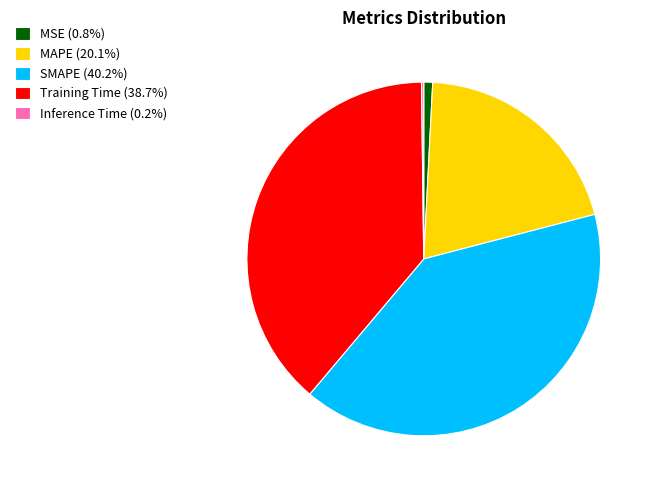

Is there any slice that represents more than half of the pie?

No